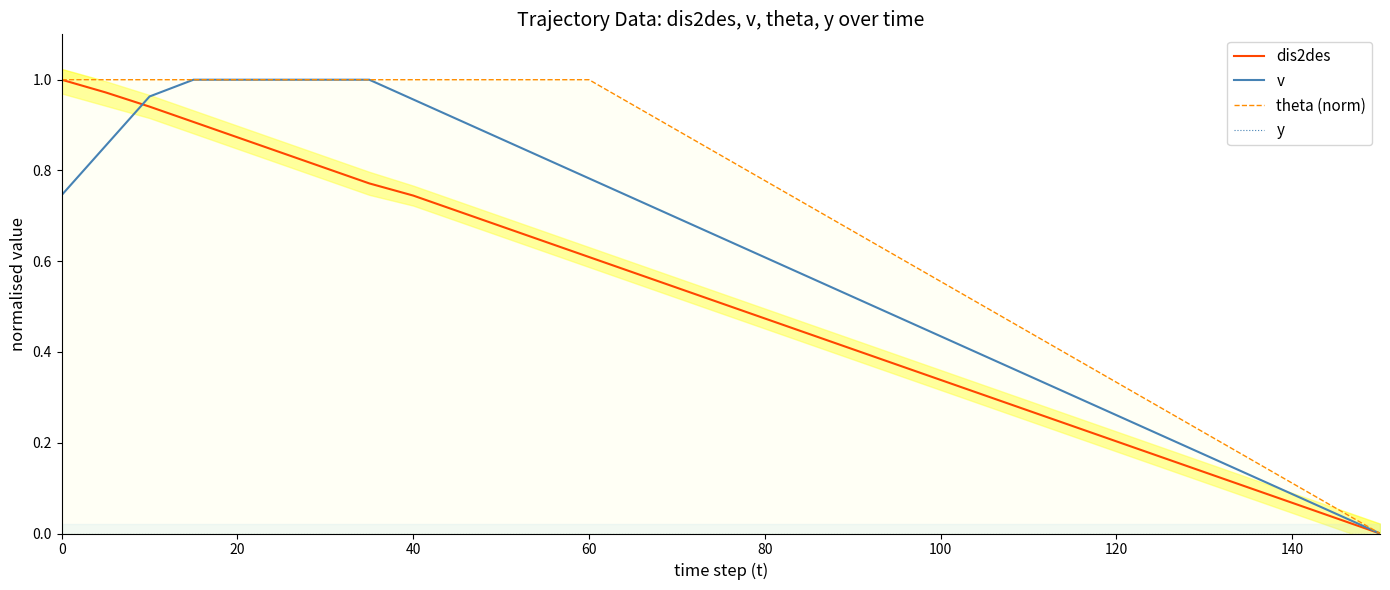

True or false: dis2des has a value of 0.2 at 40.

False